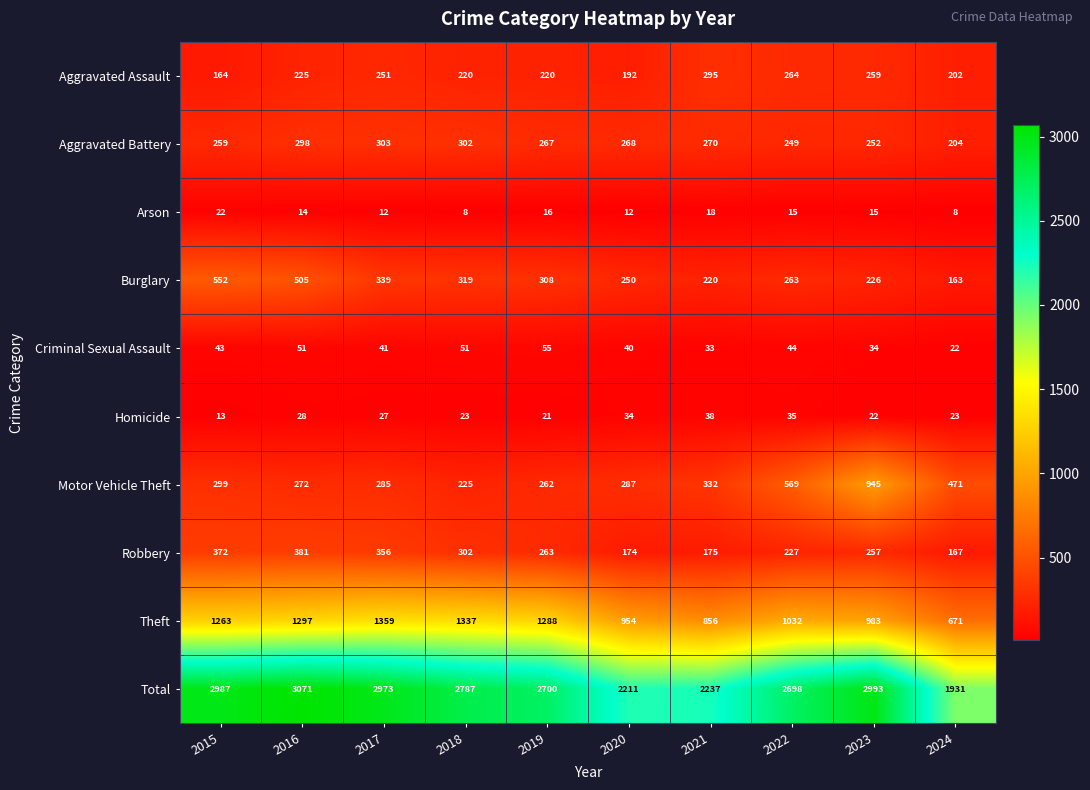

What is the sum of all Homicide values?

264